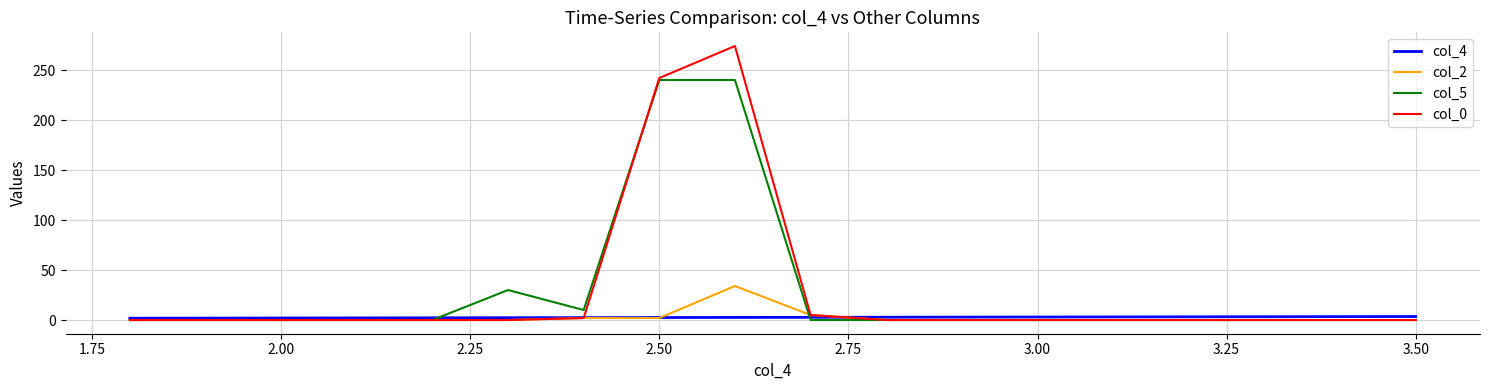

List the series in order of their peak value, highest first.

col_0, col_5, col_2, col_4